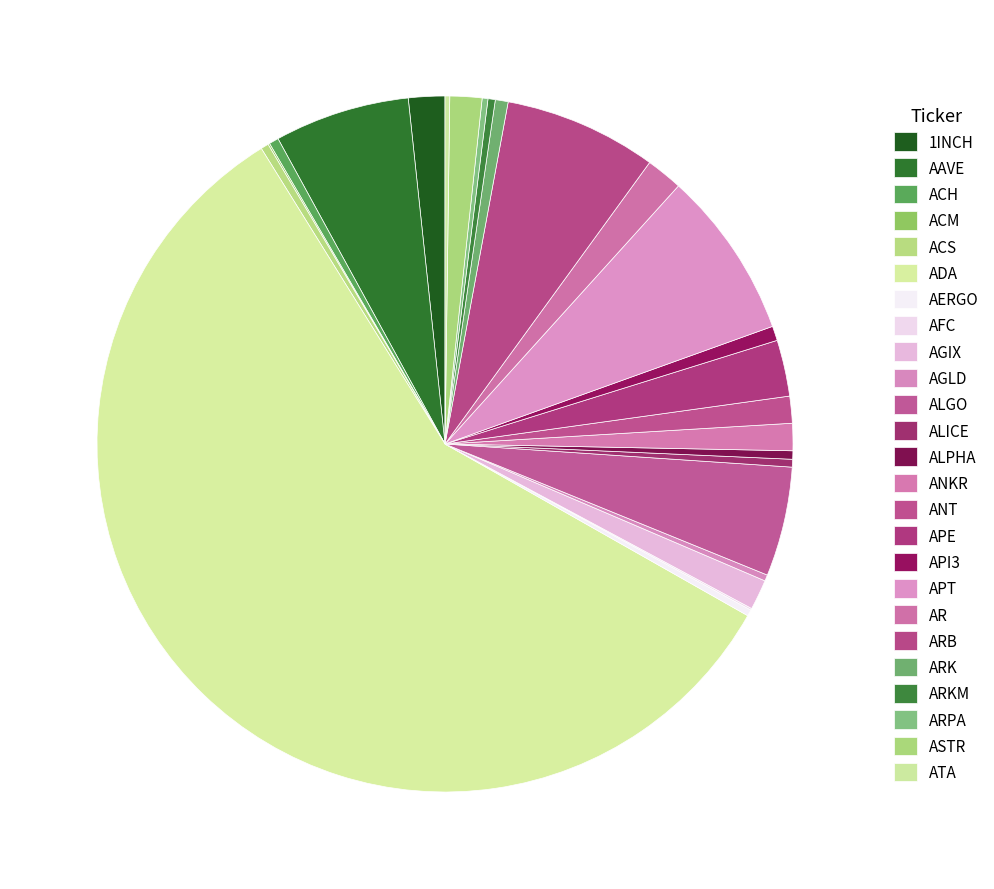

Which slice is the largest?

ADA